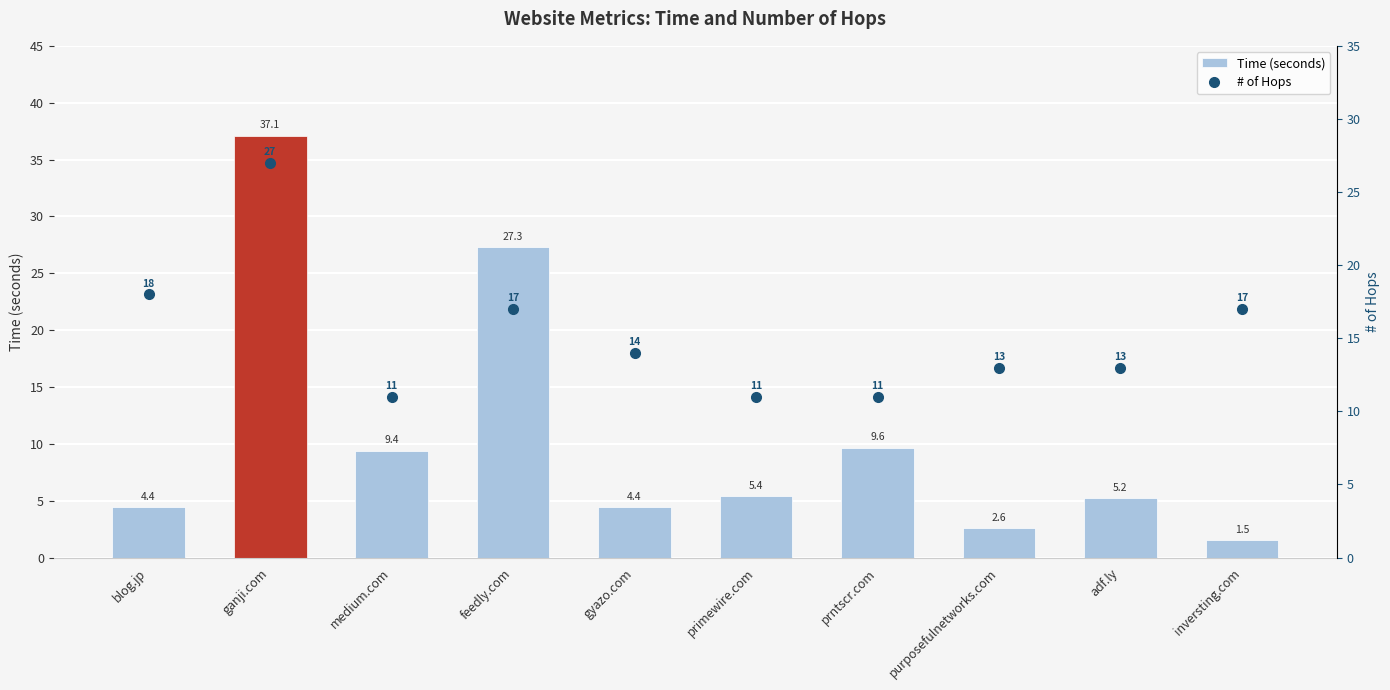

What is the smallest value displayed?

1.5